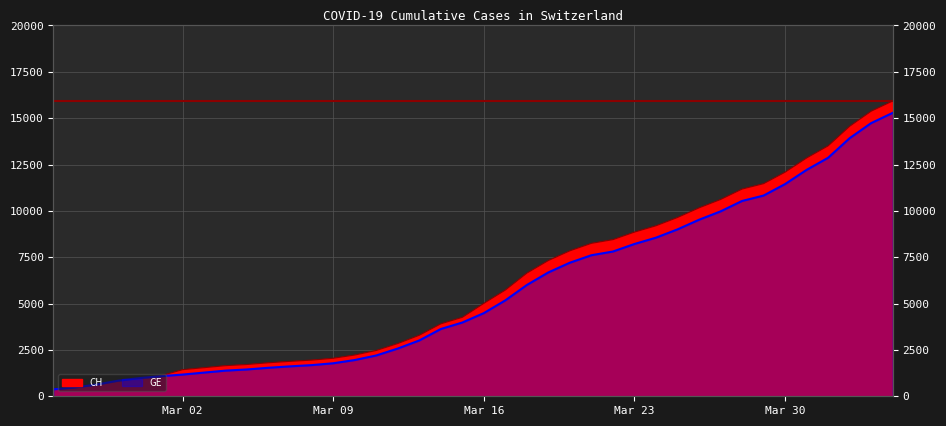

True or false: CH has more than 1 interior local peaks.

False